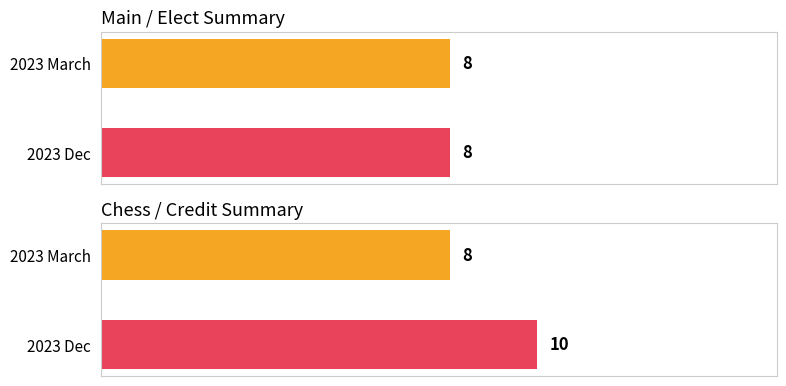

The value of 2023 Dec at Main is 8. True or false?

True